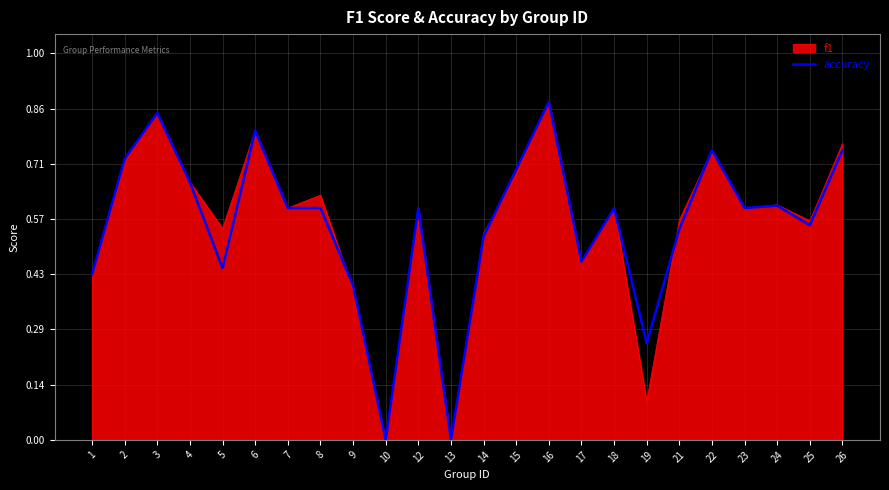

At 19, list the series in order from smallest to largest.

f1, accuracy